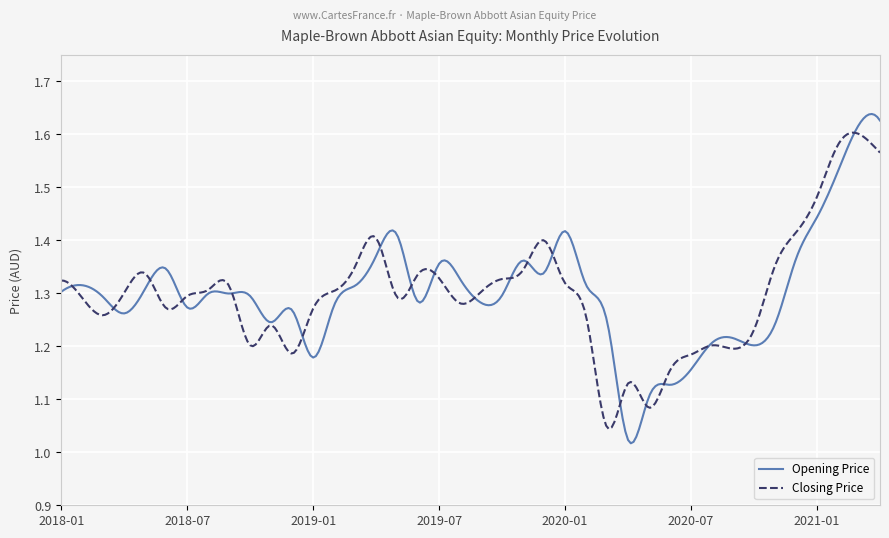

What is the difference between the second highest and second lowest values in the Closing Price series?

0.6